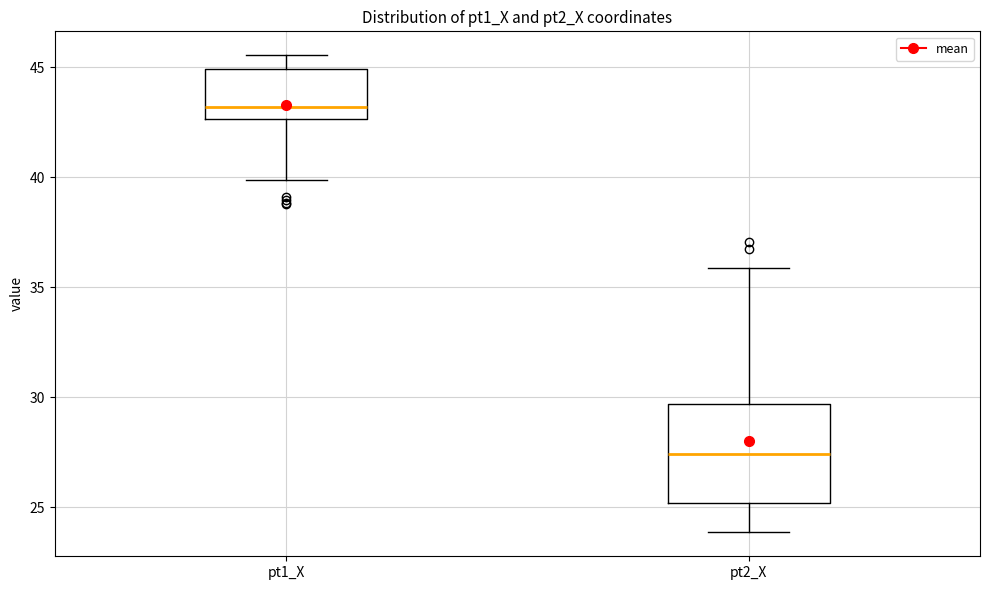

Where does the median line of the box for pt1_X sit on the y-axis? The values are not printed on the chart, so give them approximately, as read against the axis.

43.0